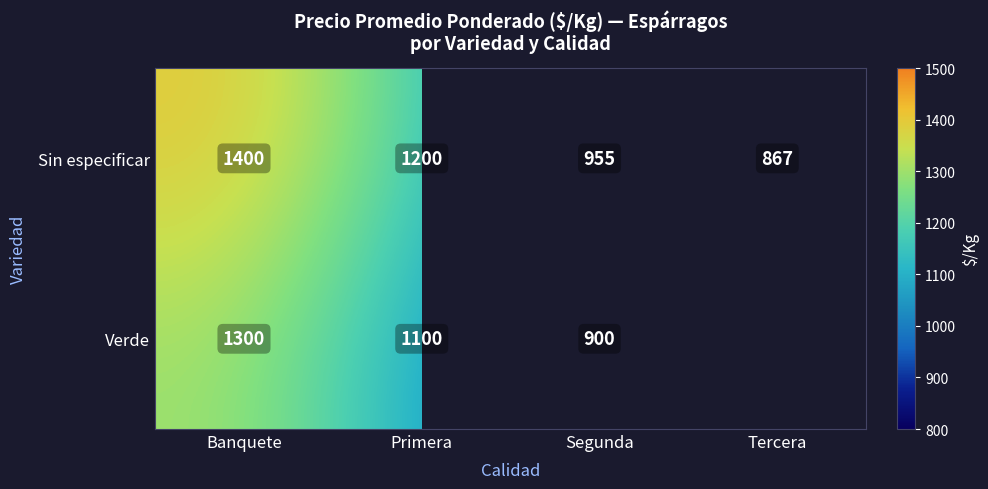

At Segunda, list the series in order from largest to smallest.

Sin especificar, Verde